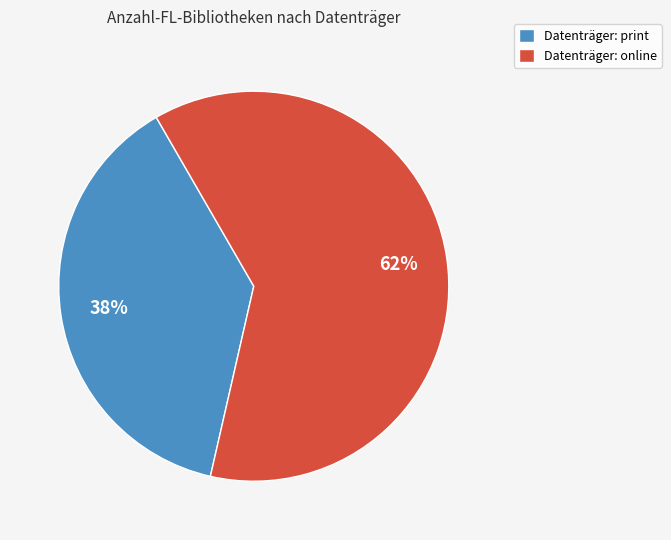

Which category has the biggest portion of the pie?

Datenträger: online